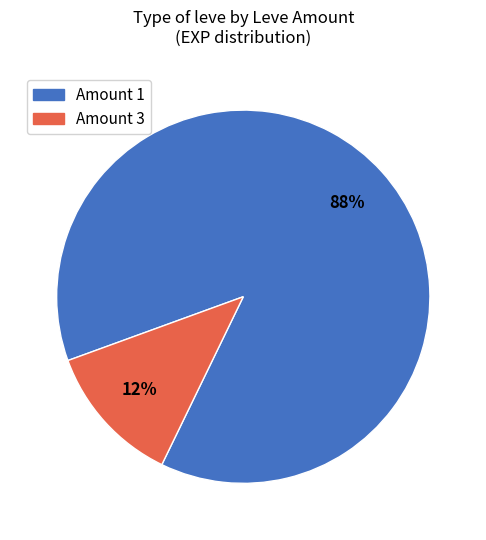

How many segments does this pie chart have?

2